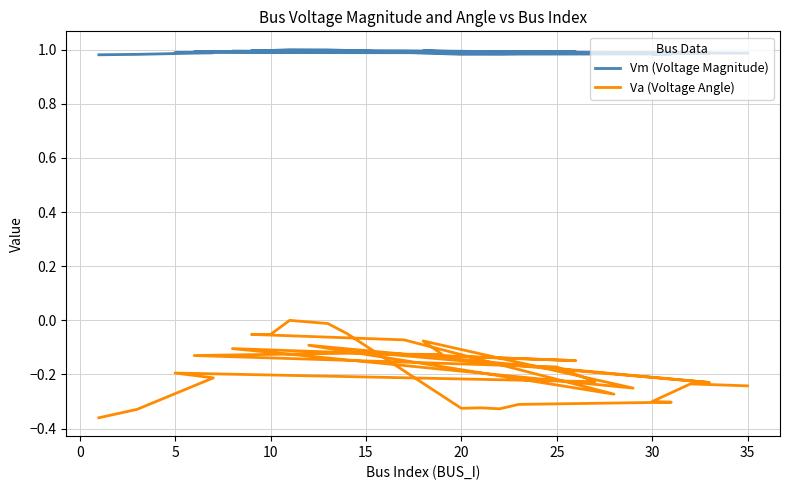

Rank the series at 30 from lowest to highest value.

Va (Voltage Angle), Vm (Voltage Magnitude)